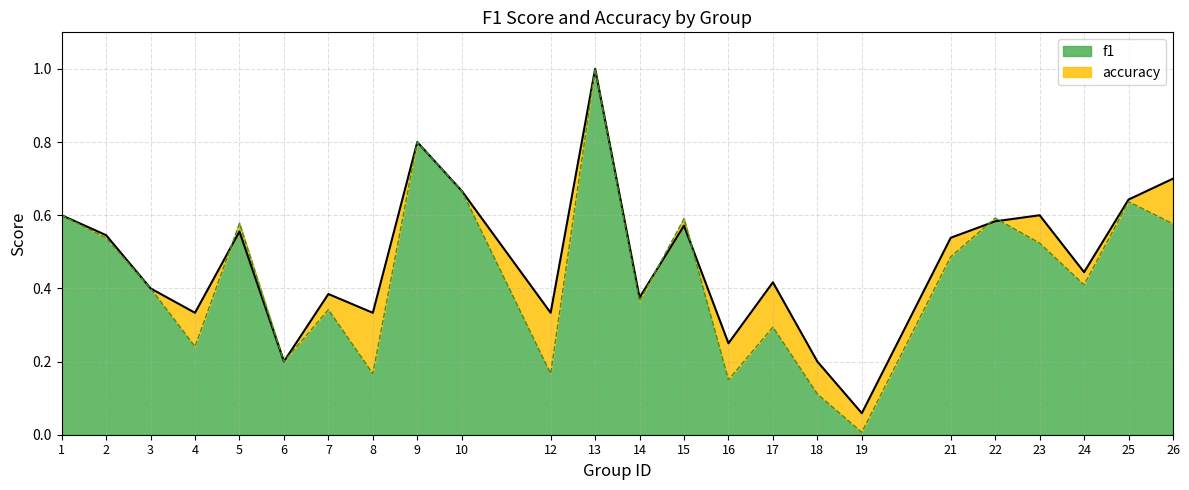

Read the accuracy value at 18.

0.2